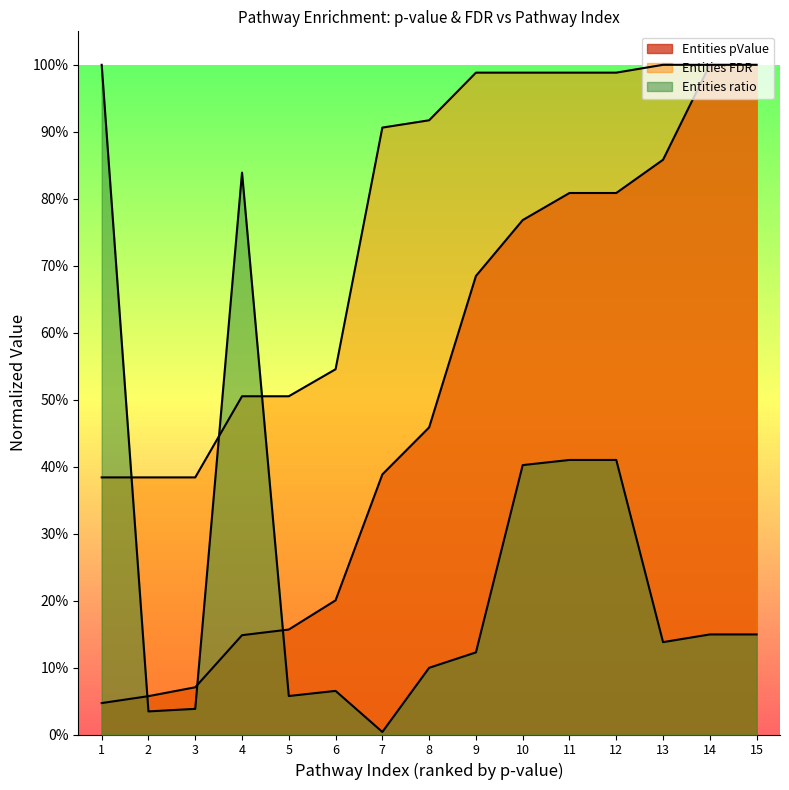

What are all the series names shown in the legend?

Entities pValue, Entities FDR, Entities ratio